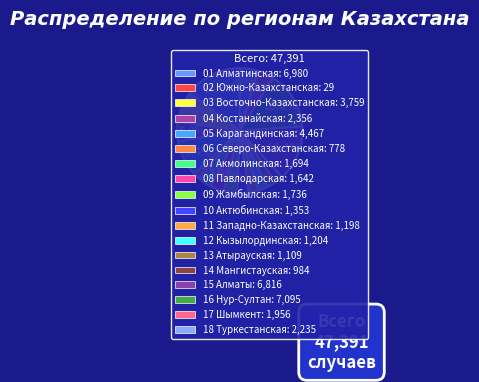

Which slice is the smallest?

02 Южно-Казахстанская